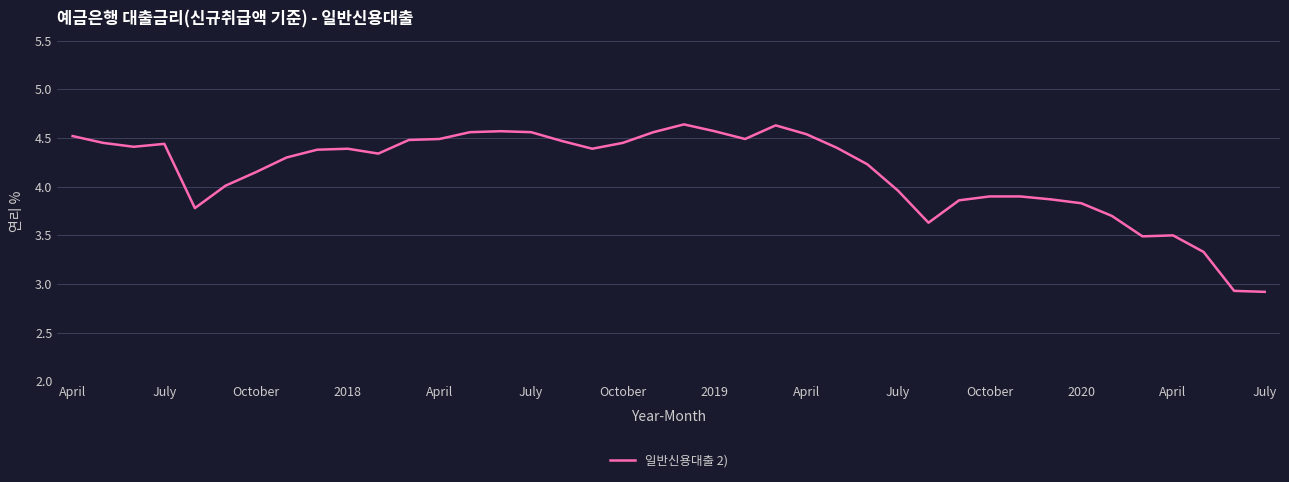

What is the difference between the maximum and minimum values?

1.7